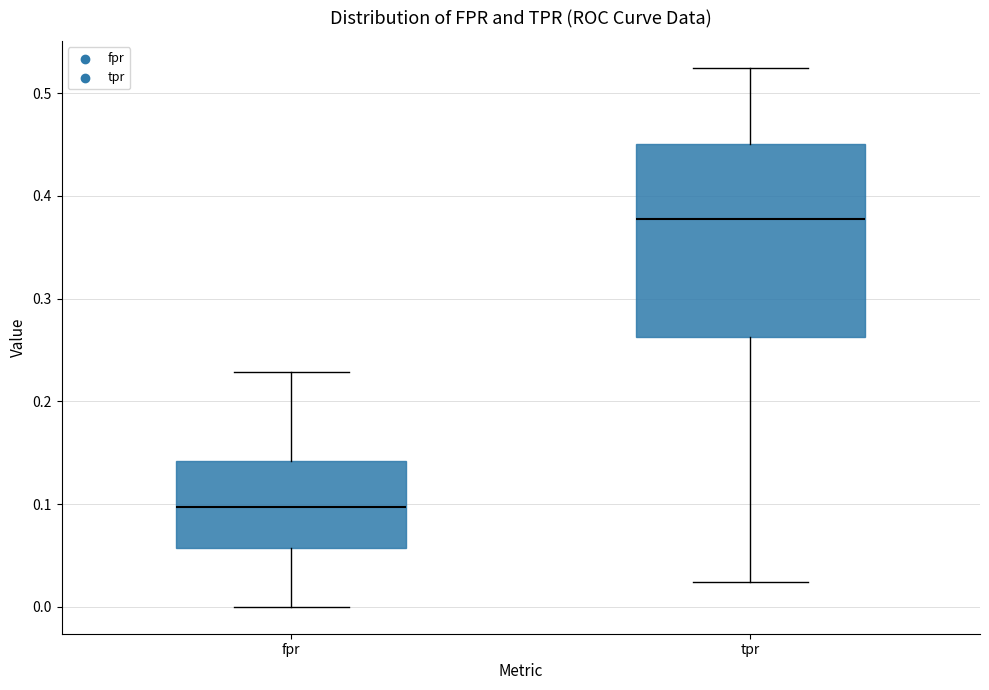

Where does the median line of the box for fpr sit on the y-axis? The values are not printed on the chart, so give them approximately, as read against the axis.

0.10